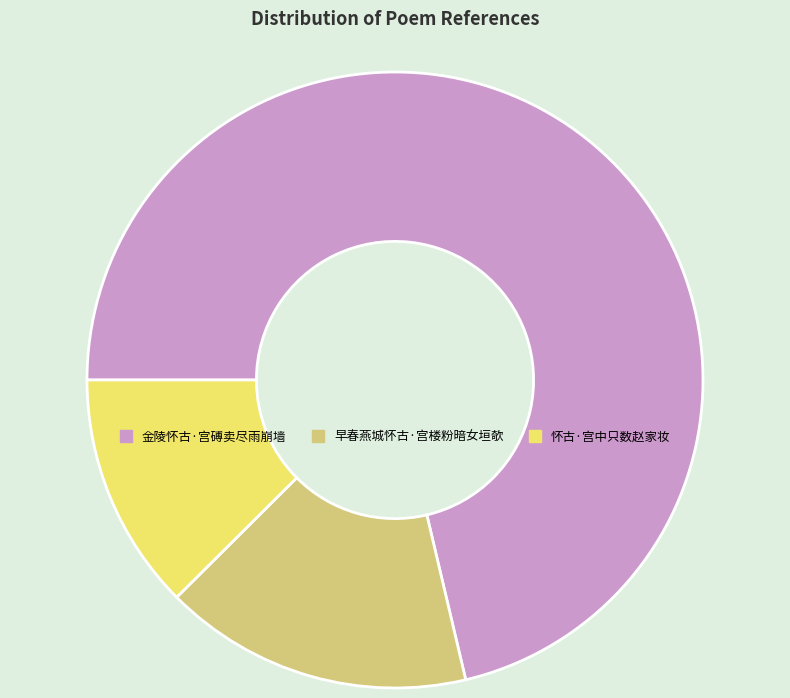

How many segments does this pie chart have?

3